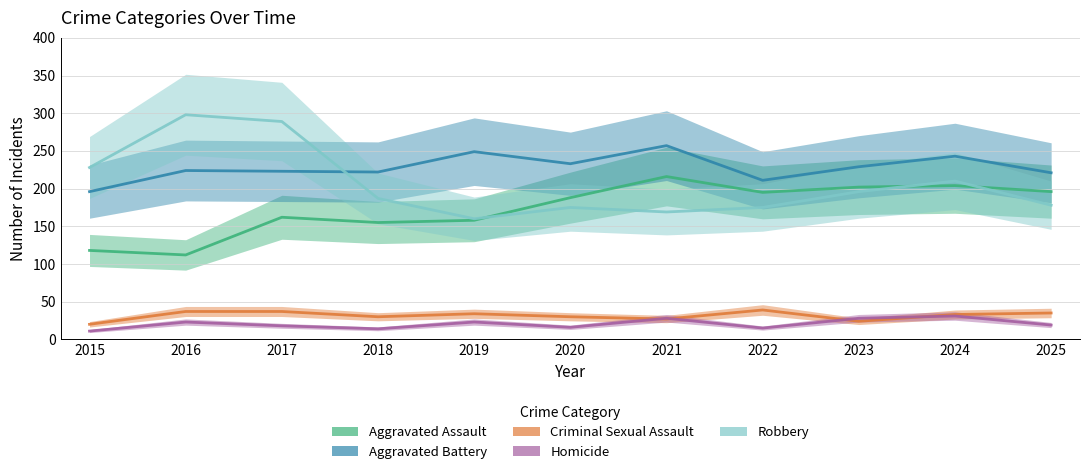

True or false: Criminal Sexual Assault and Aggravated Battery cross at least once.

False